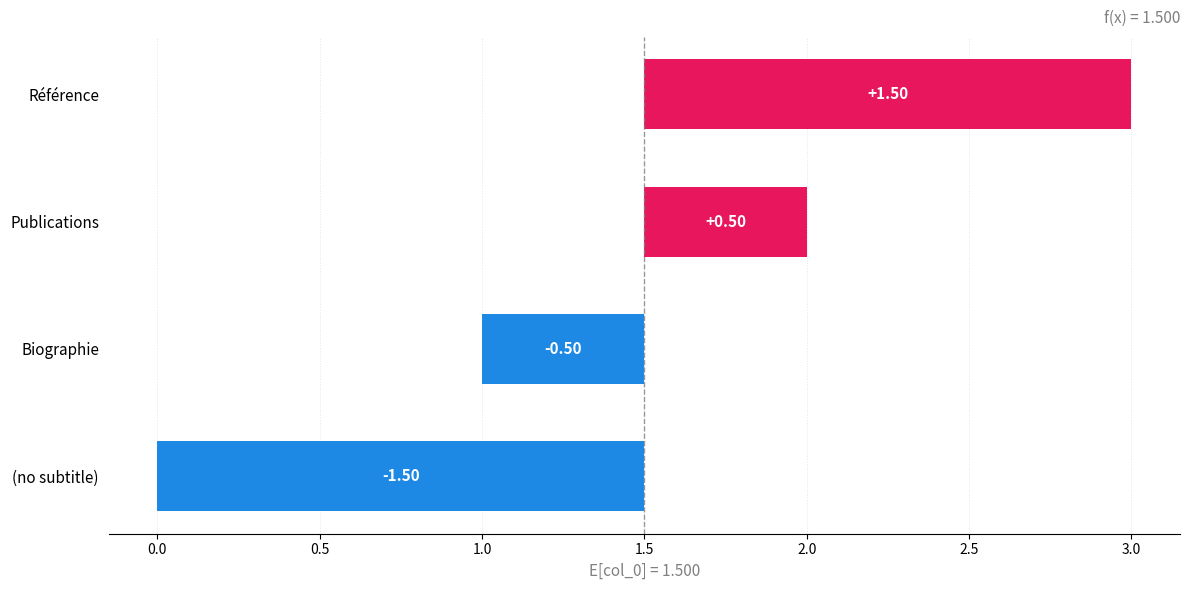

Where does the data first go above 0?

Publications